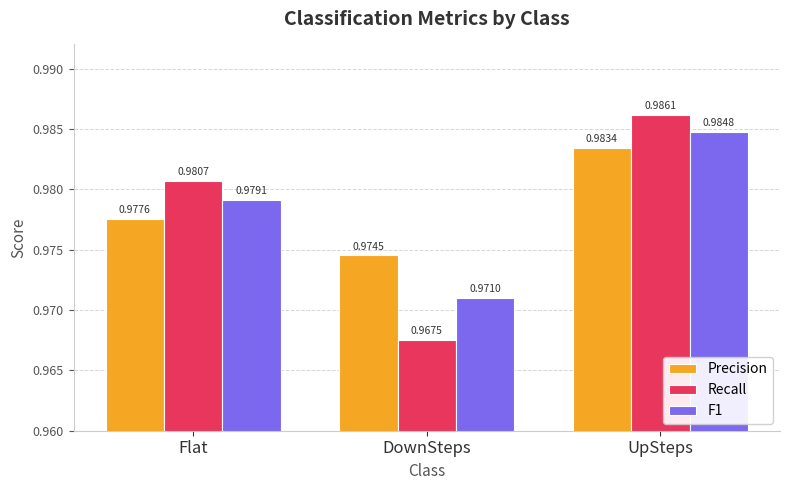

What is the sum of all Recall values?

2.9